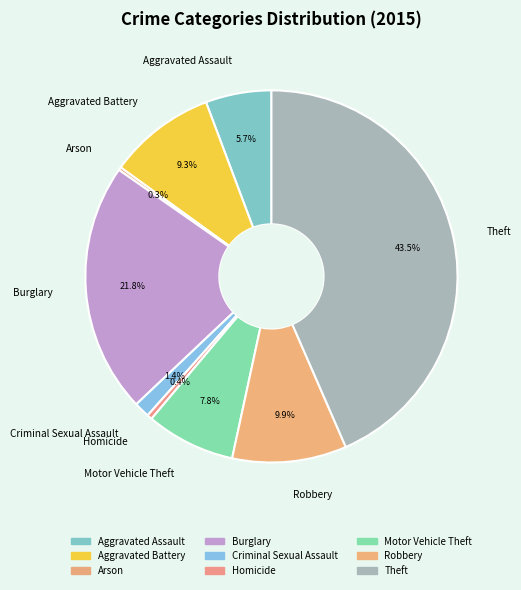

Approximately how many times larger is the value at Burglary compared to Motor Vehicle Theft?

2.8